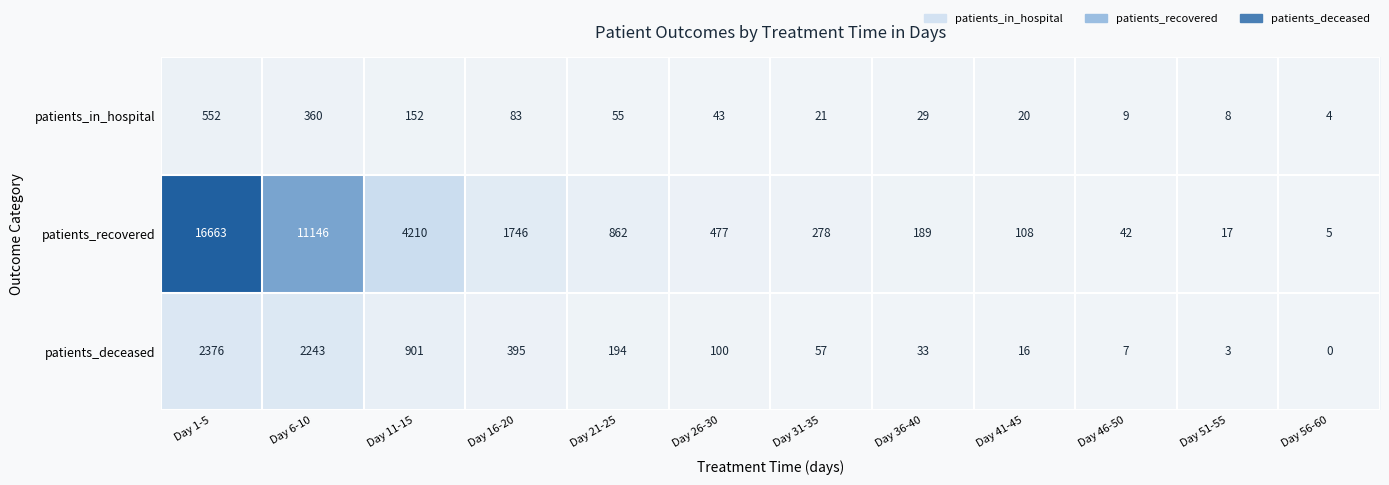

Is it true that patients_deceased equals 3 at Day 46-50?

False